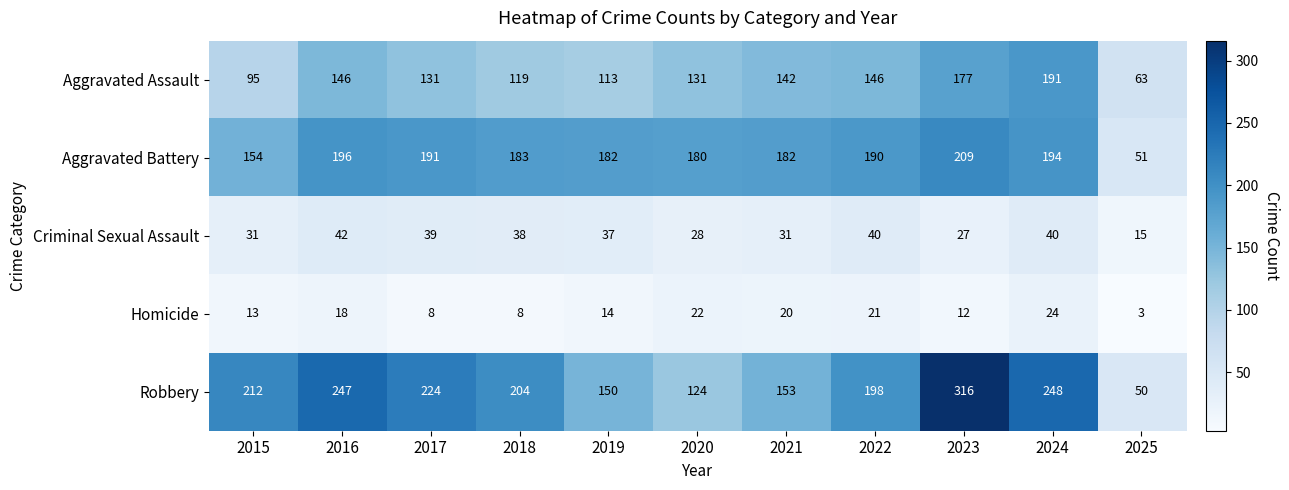

How many categories are shown in the chart?

11